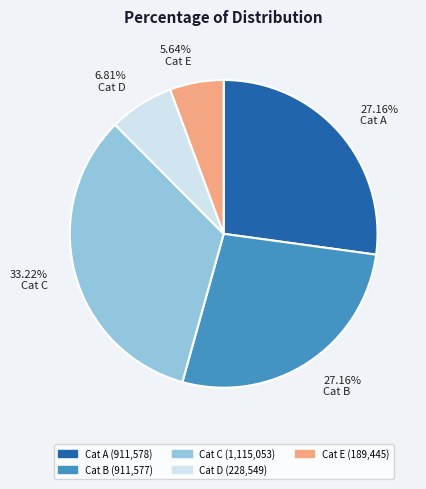

What is the largest slice in the pie chart?

Cat C